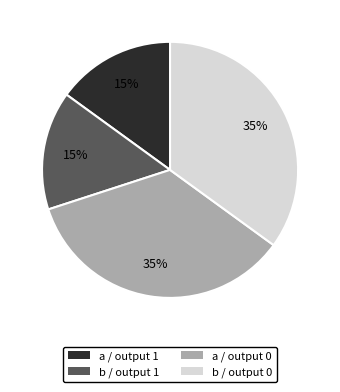

What percentage is the b / output 1 slice, to the nearest percent?

15%